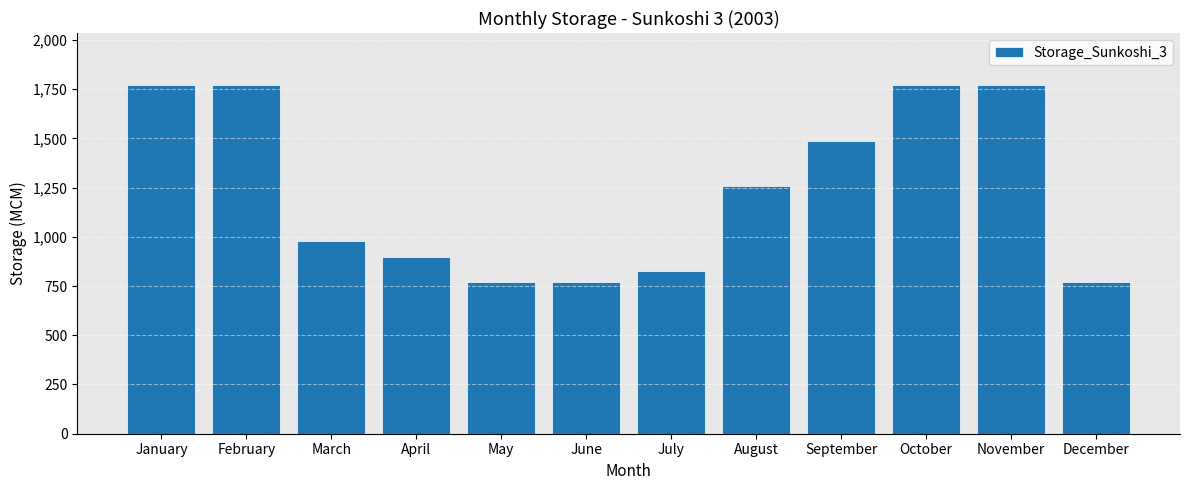

How many categories are shown in the chart?

12